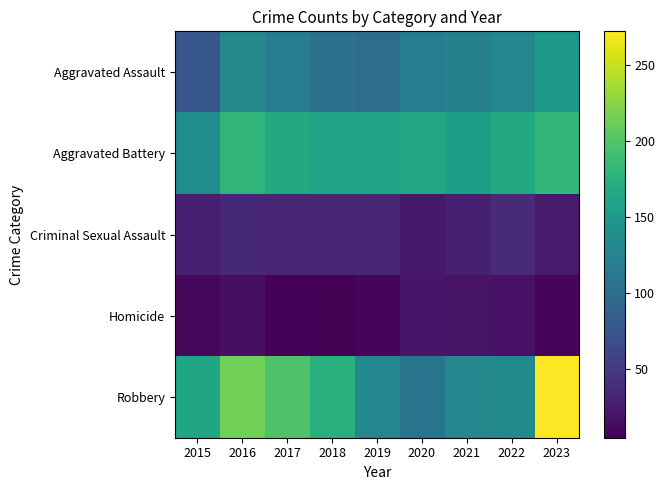

Which series has the largest range (max minus min)?

Robbery